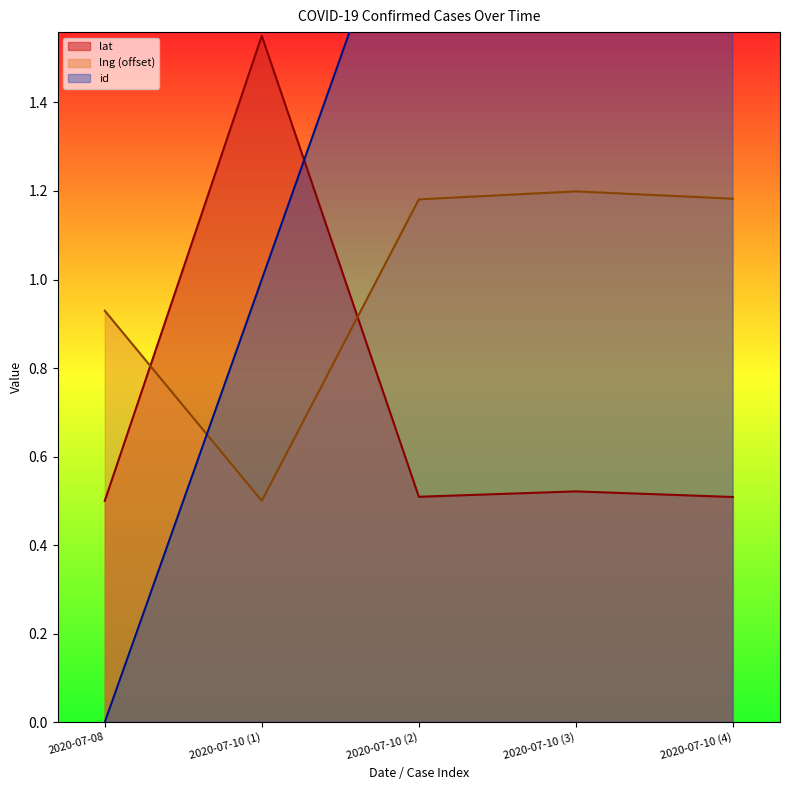

What is the highest value of the lat series?

1.6